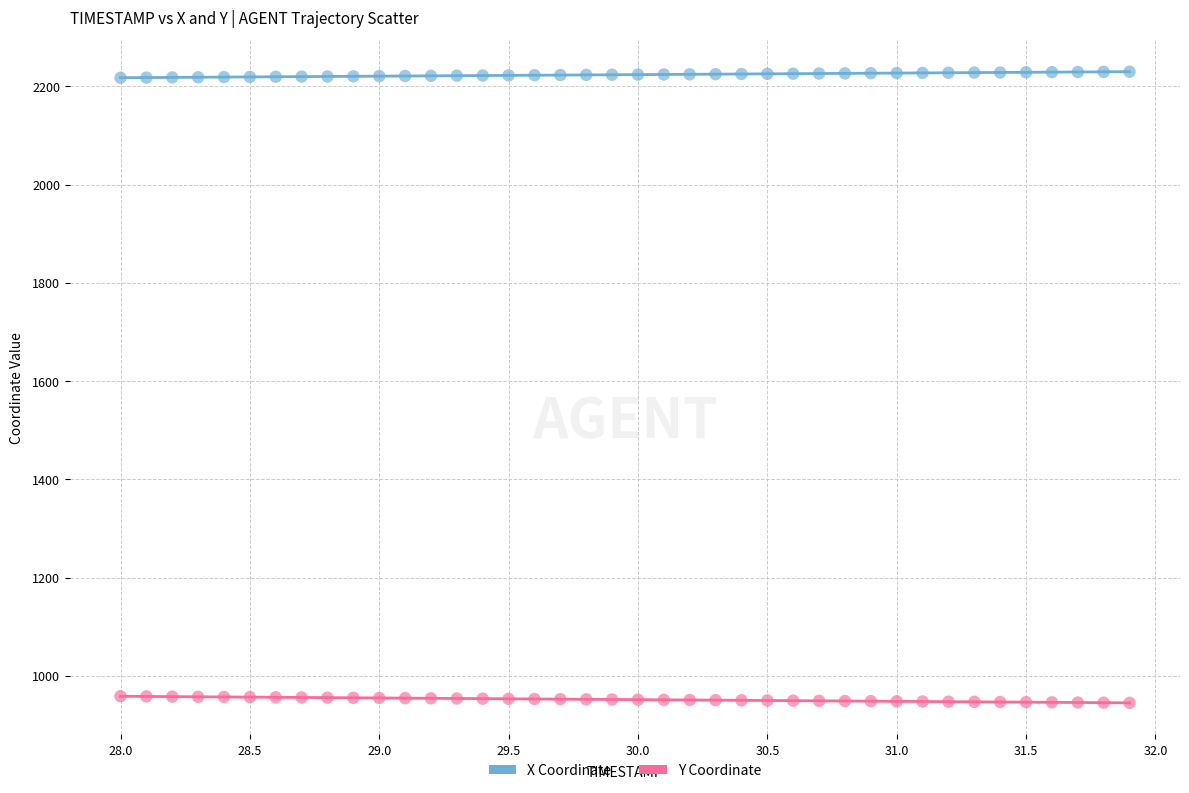

Across all data points, what is the range of X values (max minus min)?

3.9